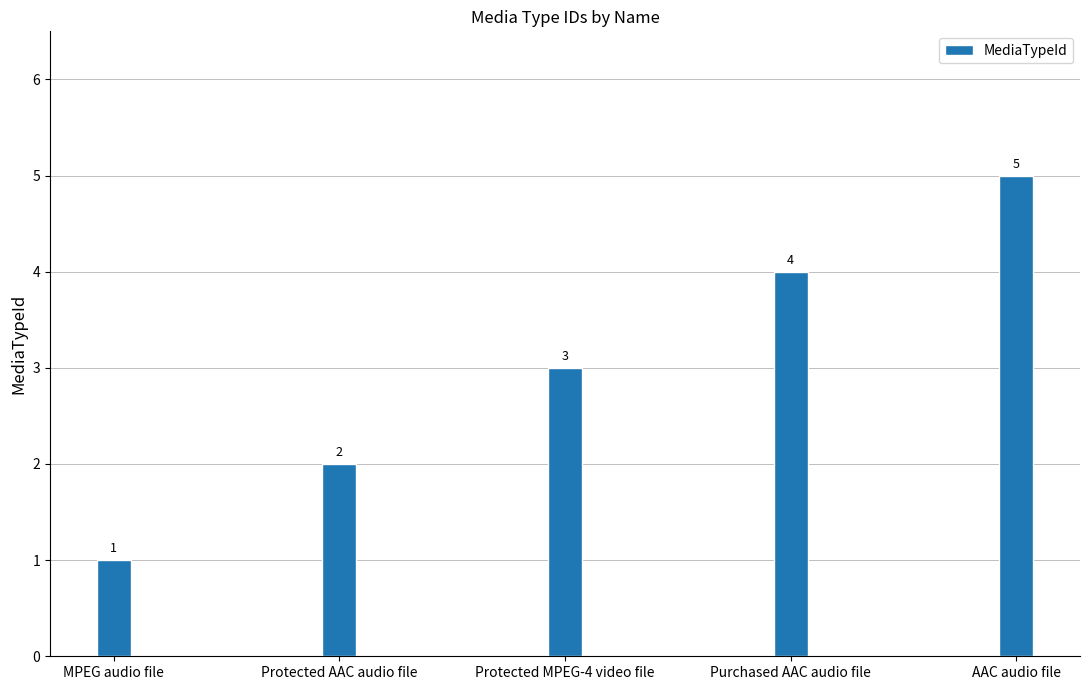

The value at Protected MPEG-4 video file is 3. True or false?

True